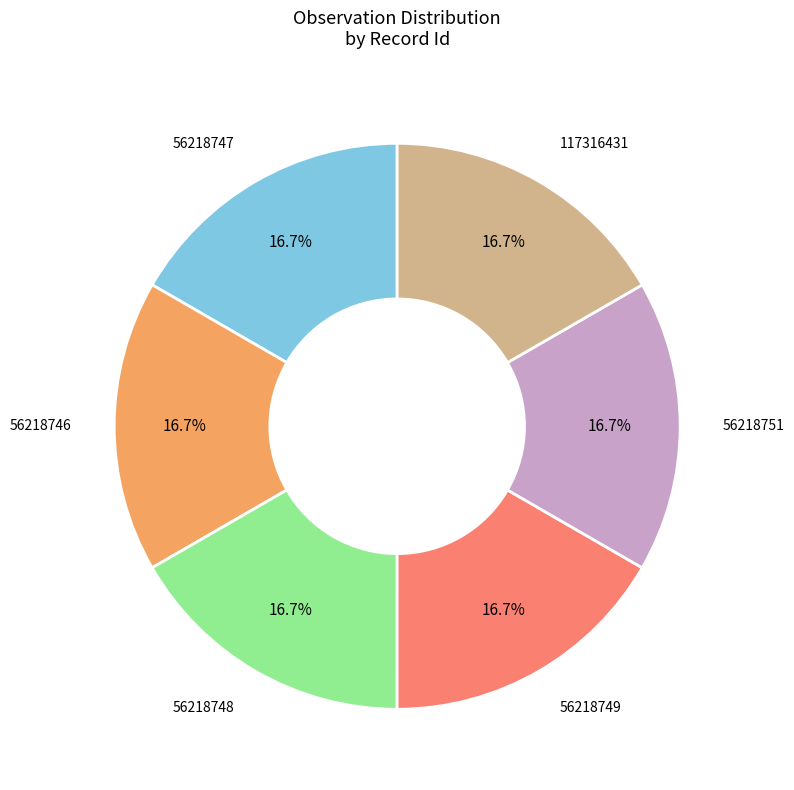

Is there a majority slice in this chart?

No